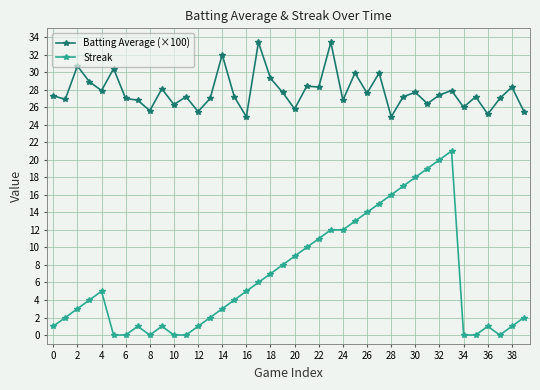

What is the greatest value displayed?

33.4